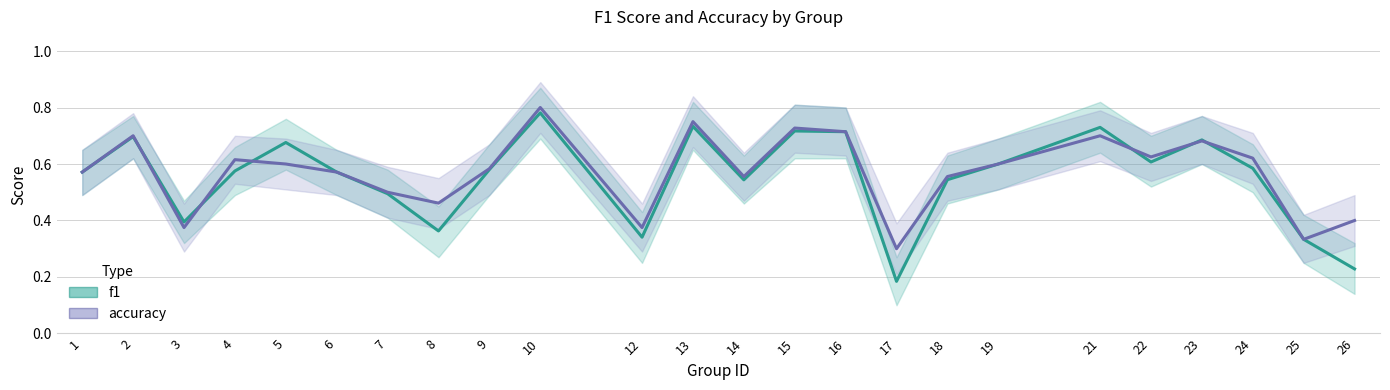

Reading left to right, what are all the values shown in this chart?

f1: 1=0.6	2=0.7	3=0.4	4=0.6	5=0.7	6=0.6	7=0.5	8=0.4	9=0.6	10=0.8	12=0.3	13=0.7	14=0.5	15=0.7	16=0.7	17=0.2	18=0.5	19=0.6	21=0.7	22=0.6	23=0.7	24=0.6	25=0.3	26=0.2
accuracy: 1=0.6	2=0.7	3=0.4	4=0.6	5=0.6	6=0.6	7=0.5	8=0.5	9=0.6	10=0.8	12=0.4	13=0.8	14=0.6	15=0.7	16=0.7	17=0.3	18=0.6	19=0.6	21=0.7	22=0.6	23=0.7	24=0.6	25=0.3	26=0.4